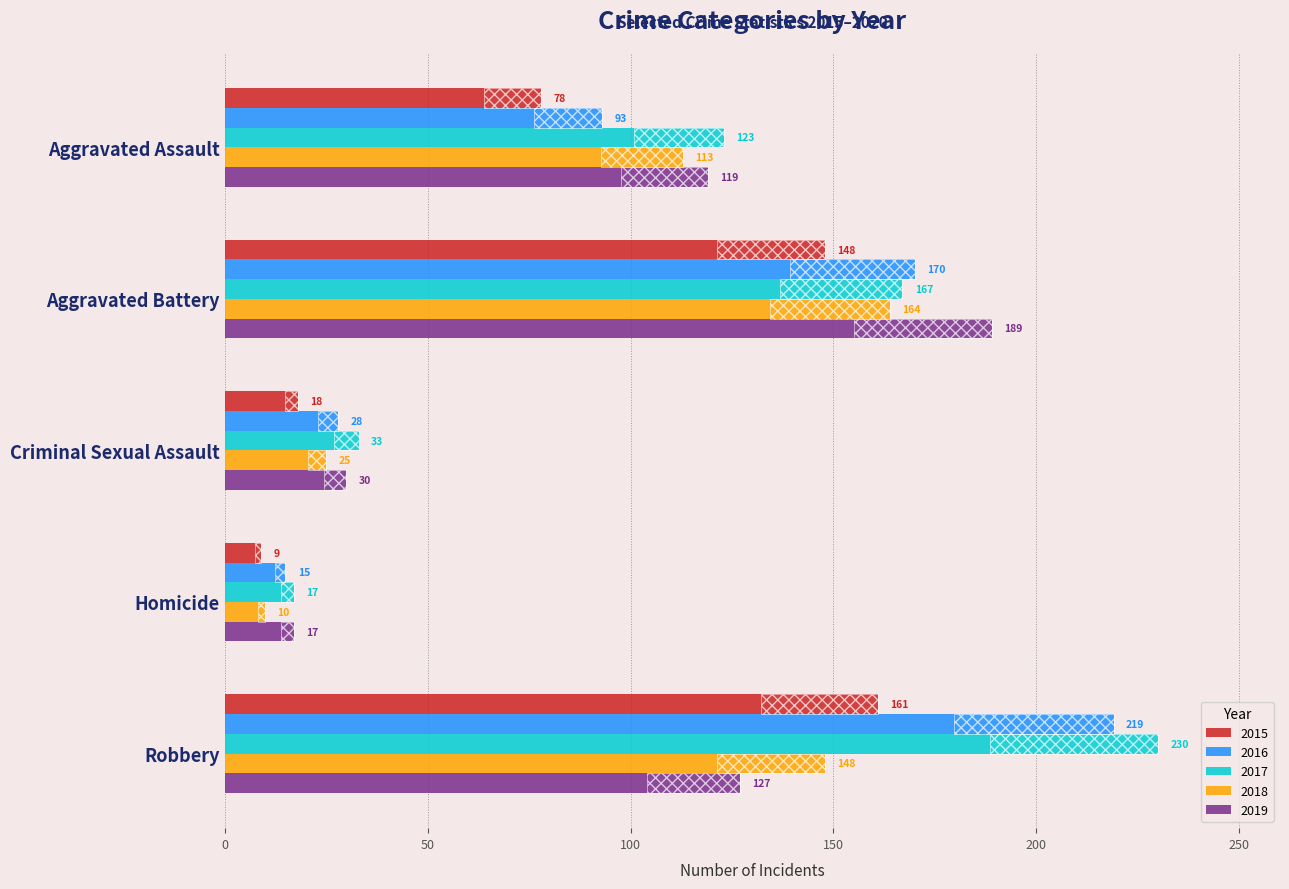

Does the chart contain any negative values?

No